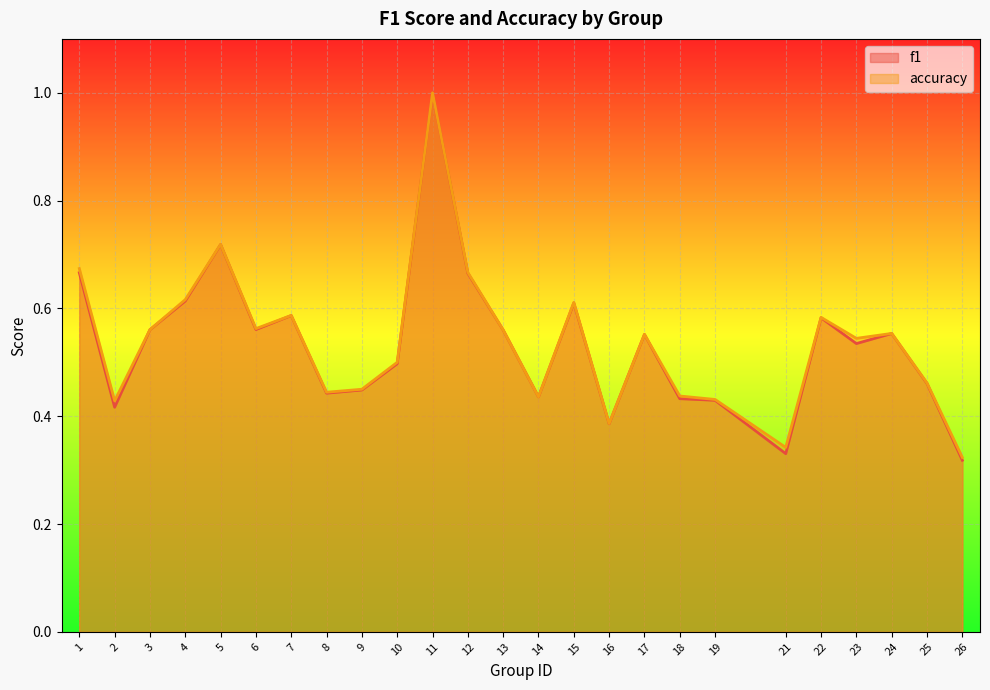

Rank the series by their average value, from lowest to highest.

f1, accuracy